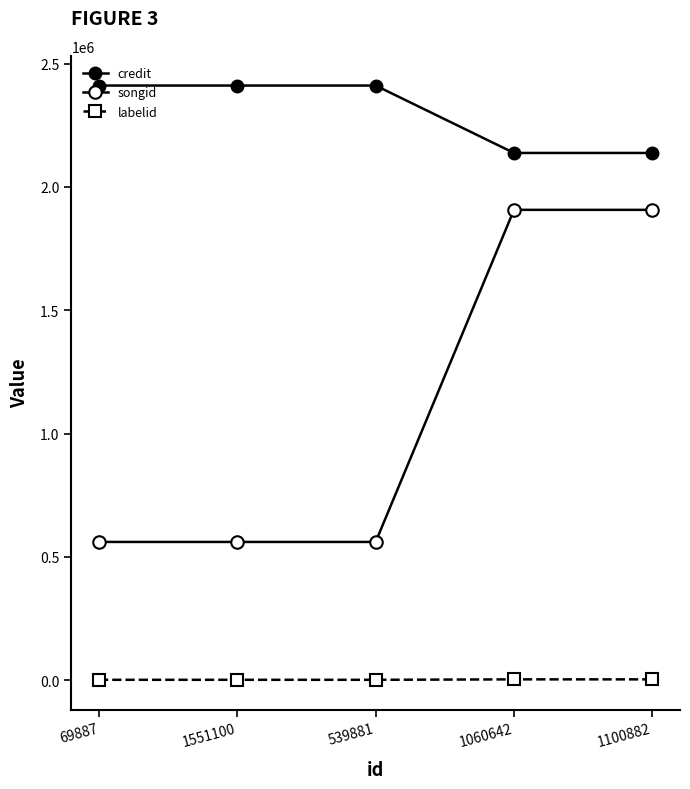

What is the label of the 4th point from the right?

1551100